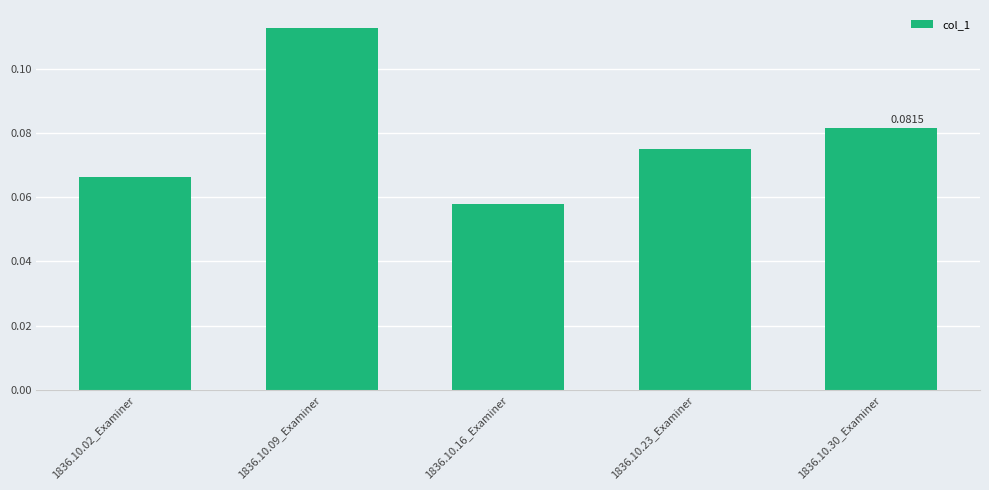

Between 1836.10.23_Examiner and 1836.10.30_Examiner, which is larger?

1836.10.30_Examiner